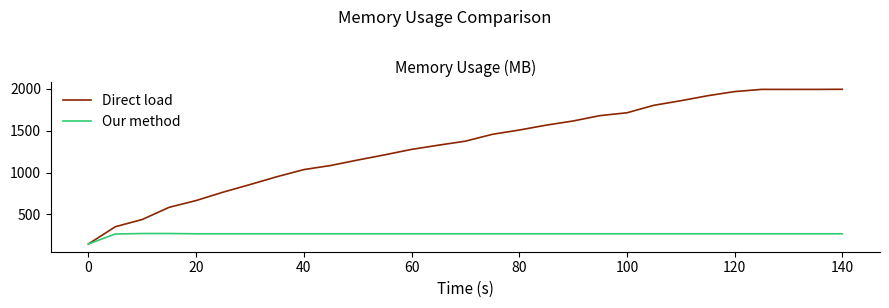

Rank the series by their average value, from highest to lowest.

Direct load, Our method